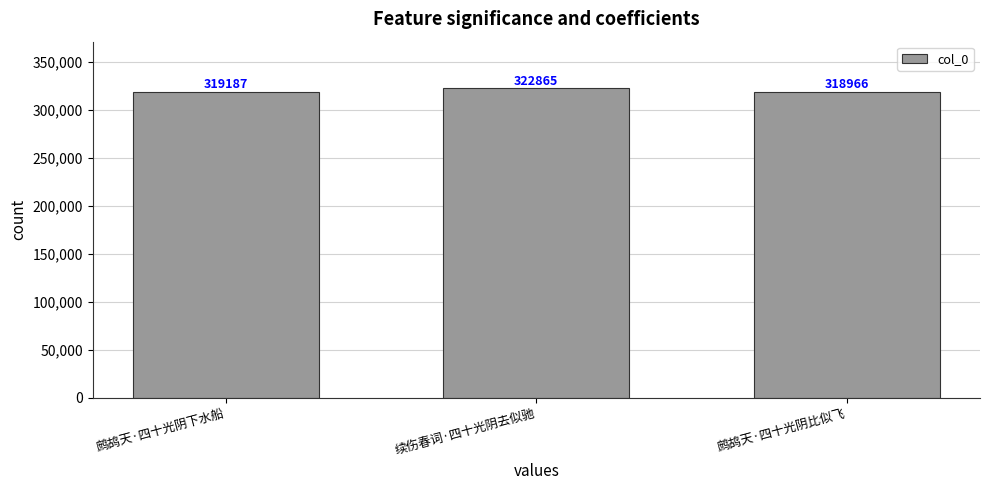

What is the average value?

320339